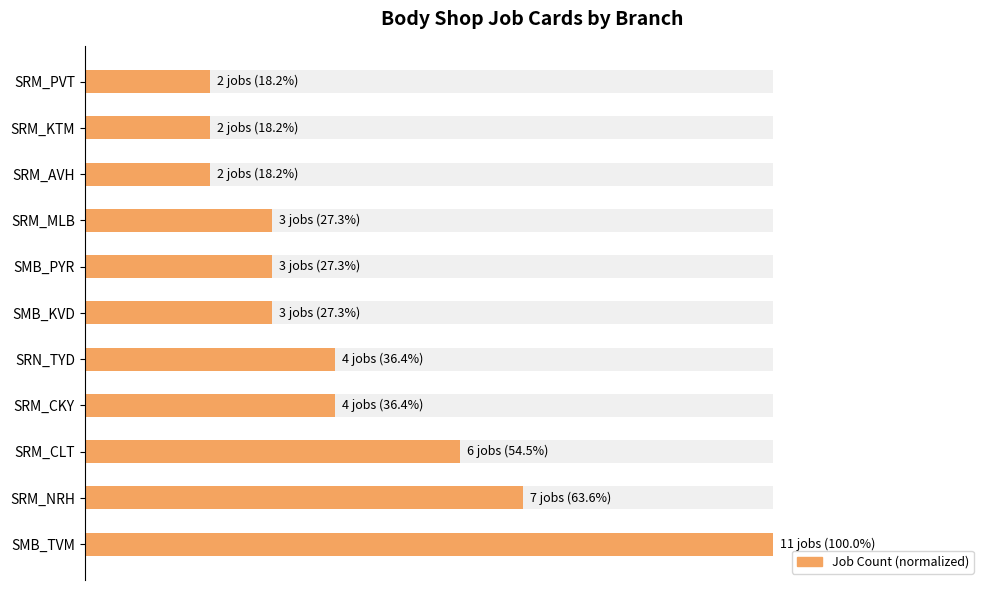

Reading left to right, list all the values displayed in this chart.

Job Count (relative): 100.0	63.6	54.5	36.4	36.4	27.3	27.3	27.3	18.2	18.2	18.2
Relative Count: 100.0	63.6	54.5	36.4	36.4	27.3	27.3	27.3	18.2	18.2	18.2